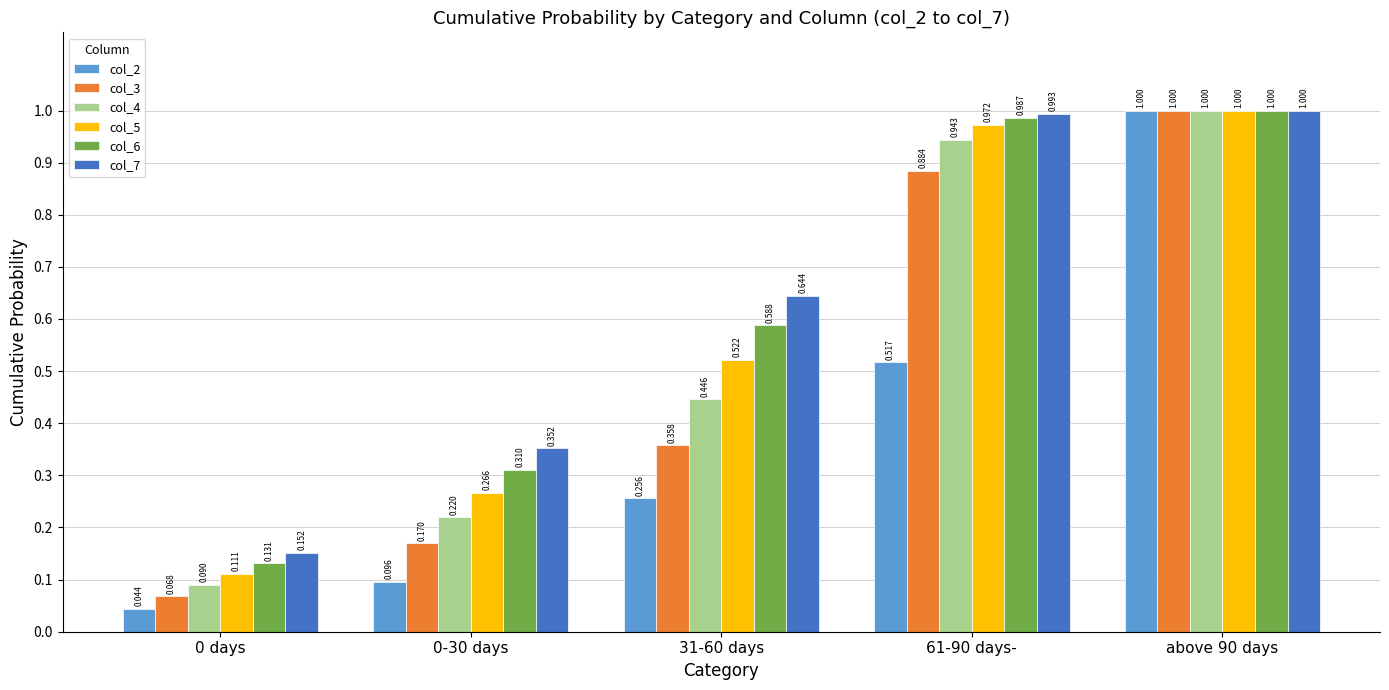

Are the bars grouped side by side (vs. stacked)?

Yes